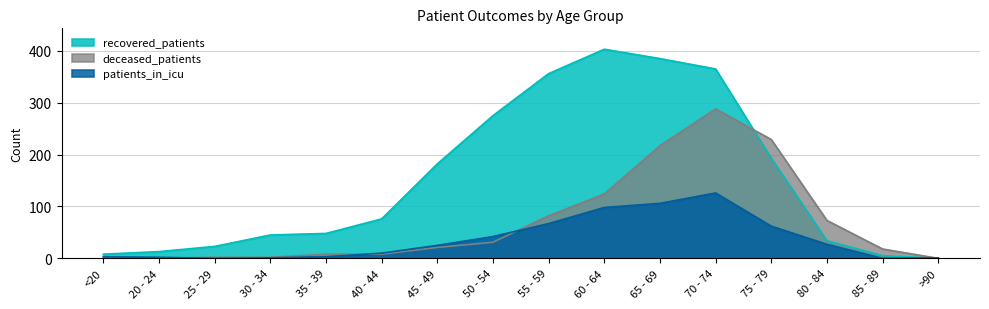

What is the label of the 4th point from the right?

75 - 79